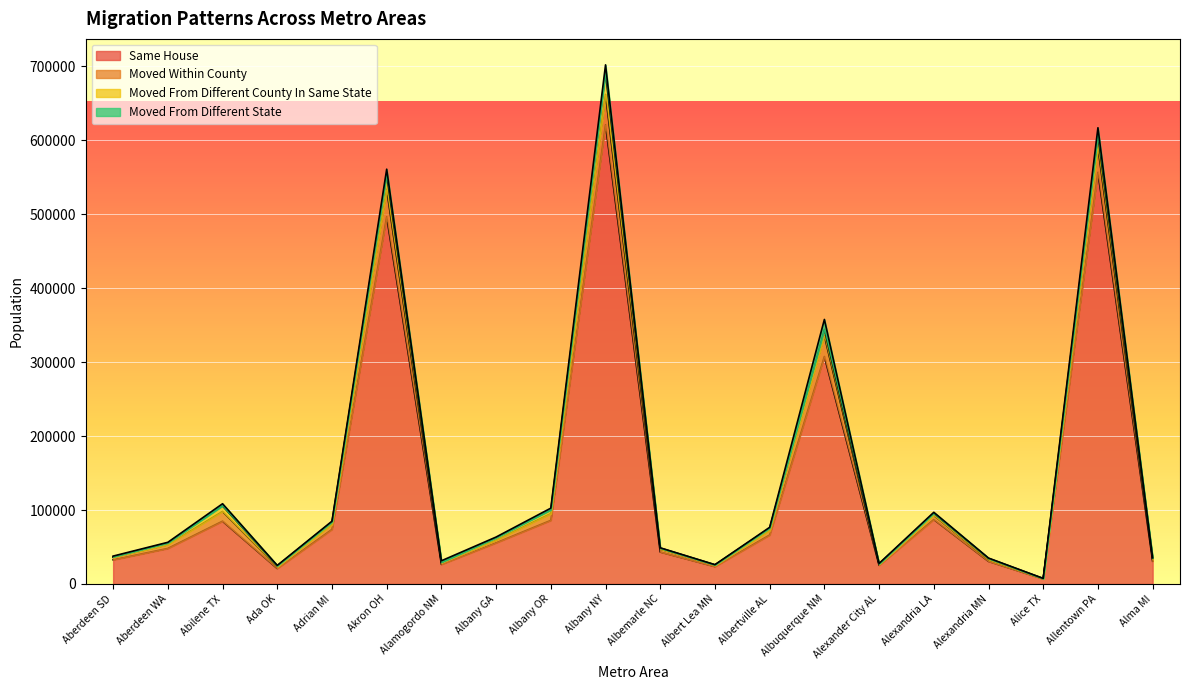

Is it true that Same House equals 509622 at Albuquerque NM?

False